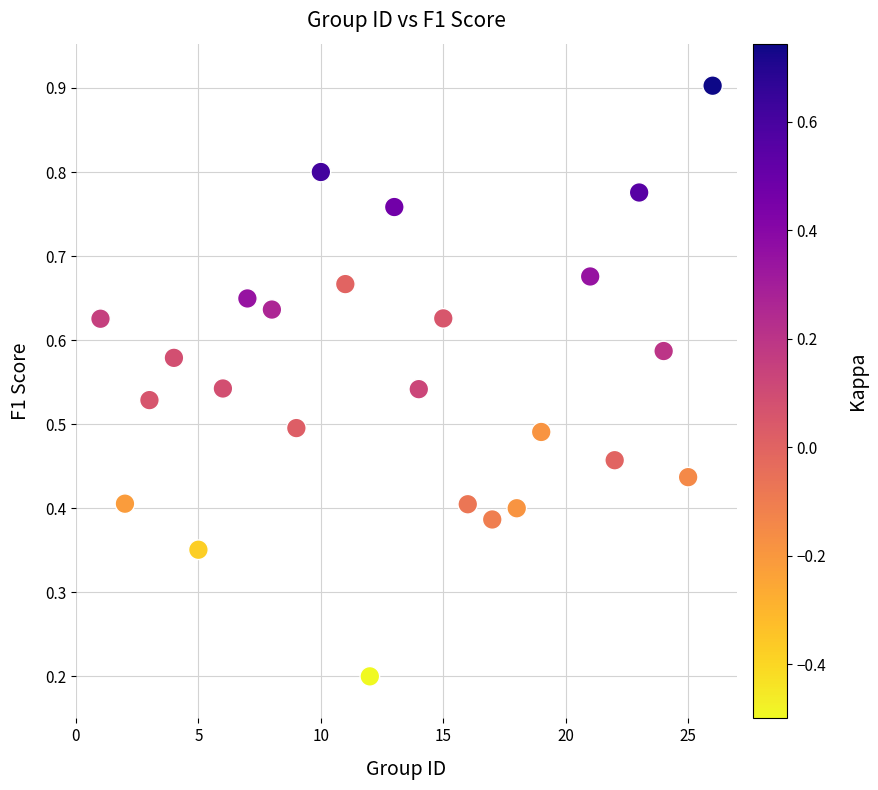

Count the number of points in this scatter plot.

25